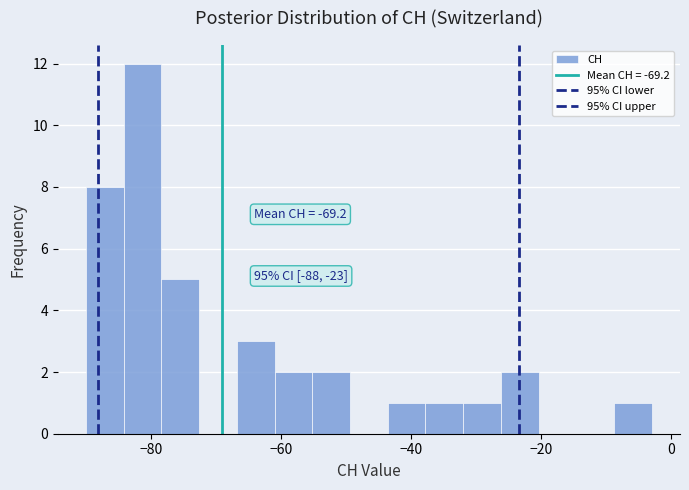

Around what value on the x-axis is the tallest bar? Give the approximate position of its centre, as read against the axis.

-82